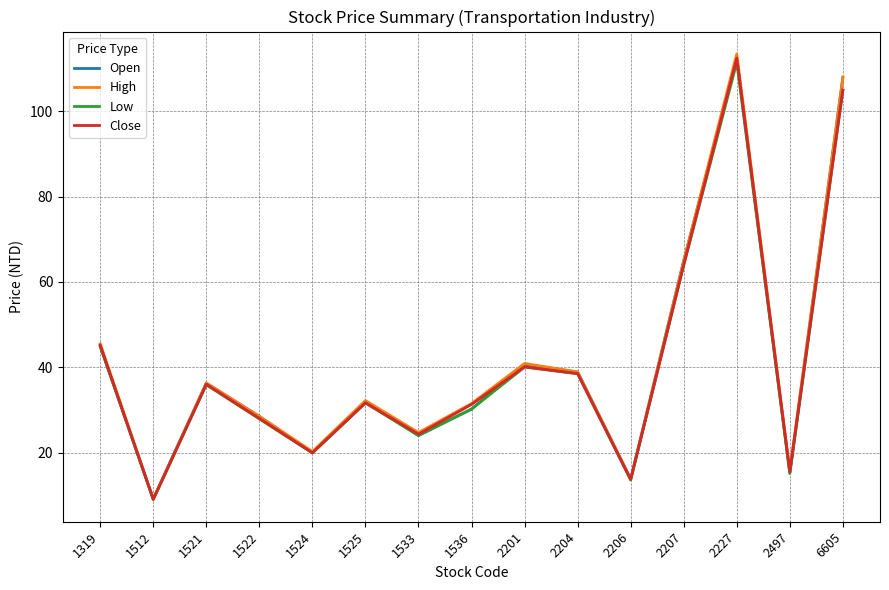

Which category has the lowest value across all series?

1512